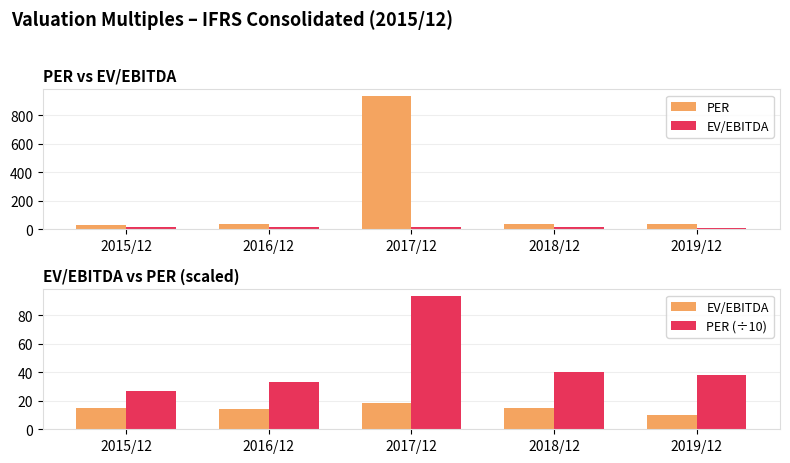

At which label is PER (÷10) closest to 60?

2018/12